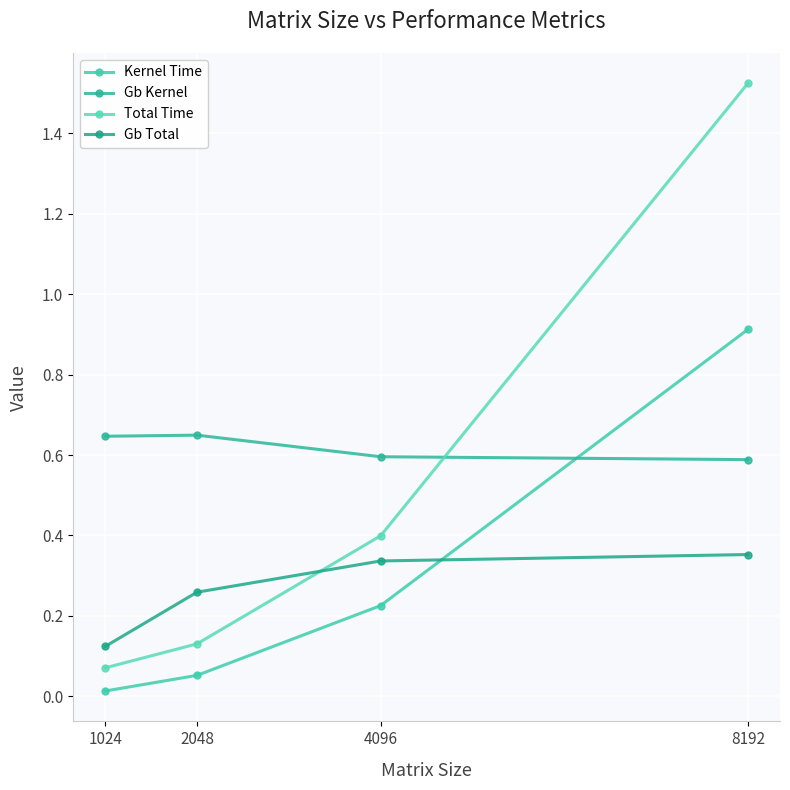

True or false: Kernel Time has a value of 0.0 at 2048.

False